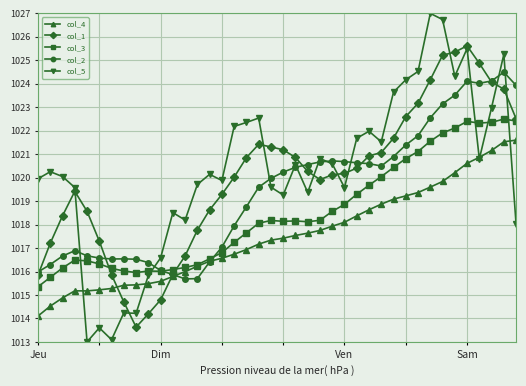

Which series has the largest range (max minus min)?

col_5